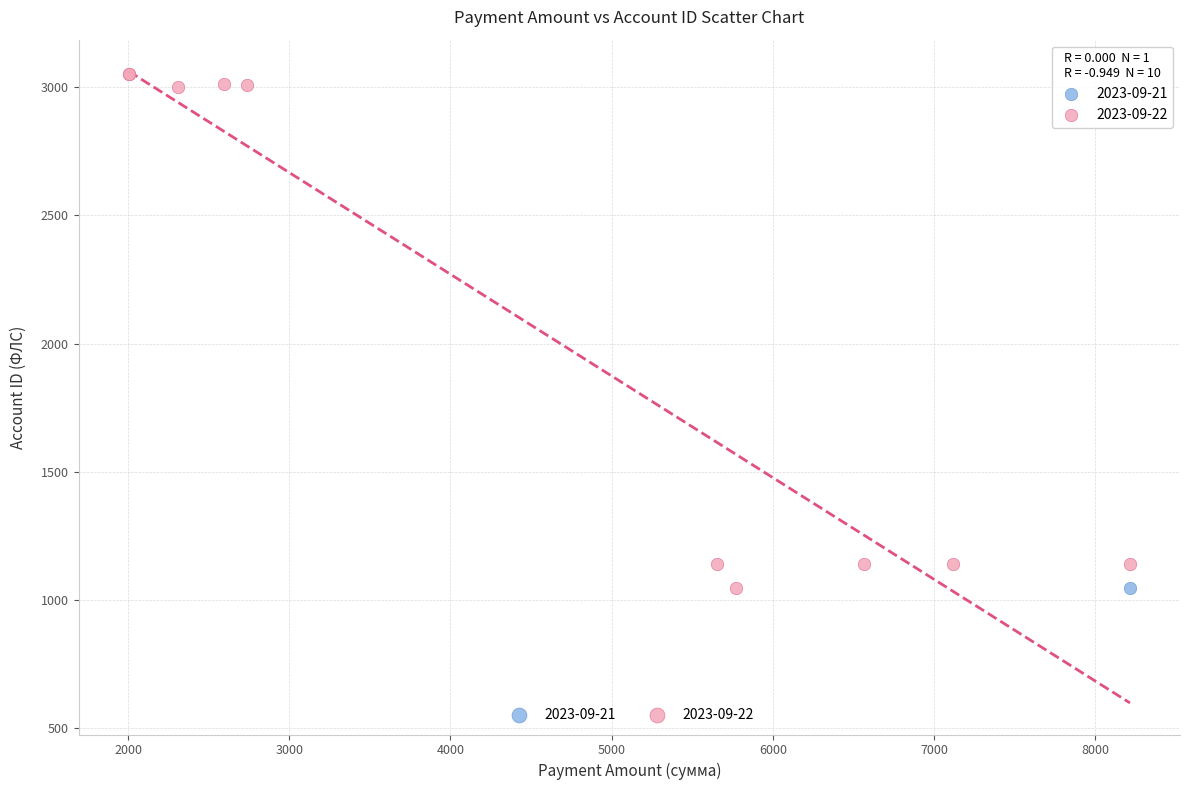

What are all the series names shown in the legend?

2023-09-21, 2023-09-22